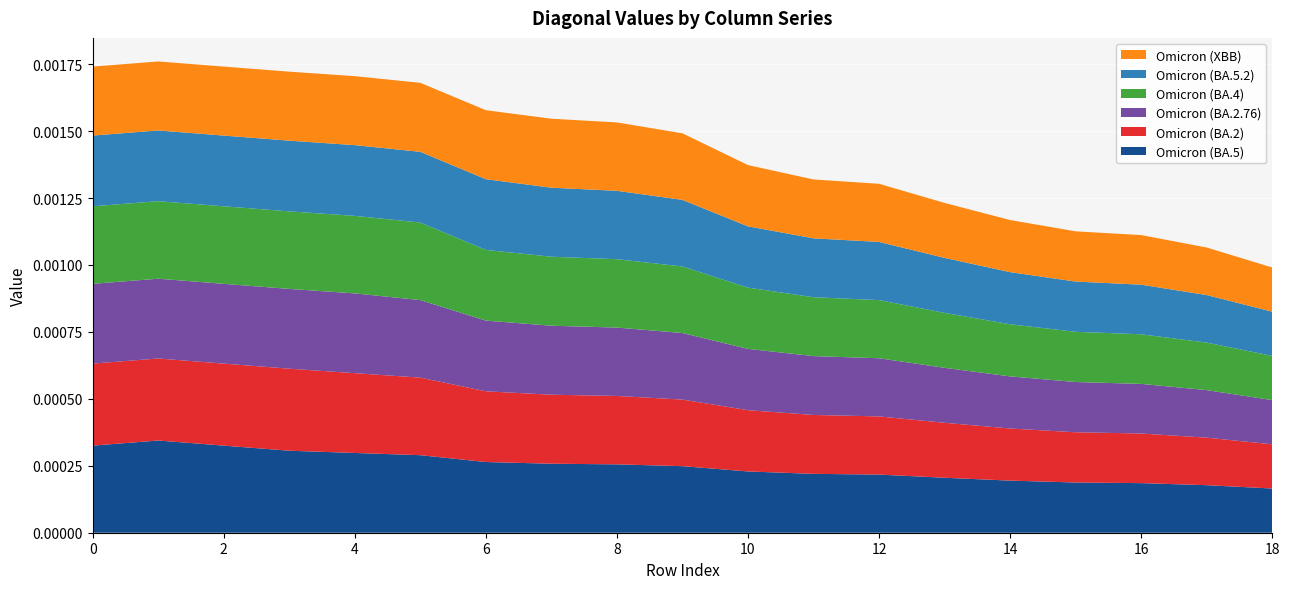

What are all the series names shown in the legend?

Omicron (XBB), Omicron (BA.5.2), Omicron (BA.4), Omicron (BA.2.76), Omicron (BA.2), Omicron (BA.5)